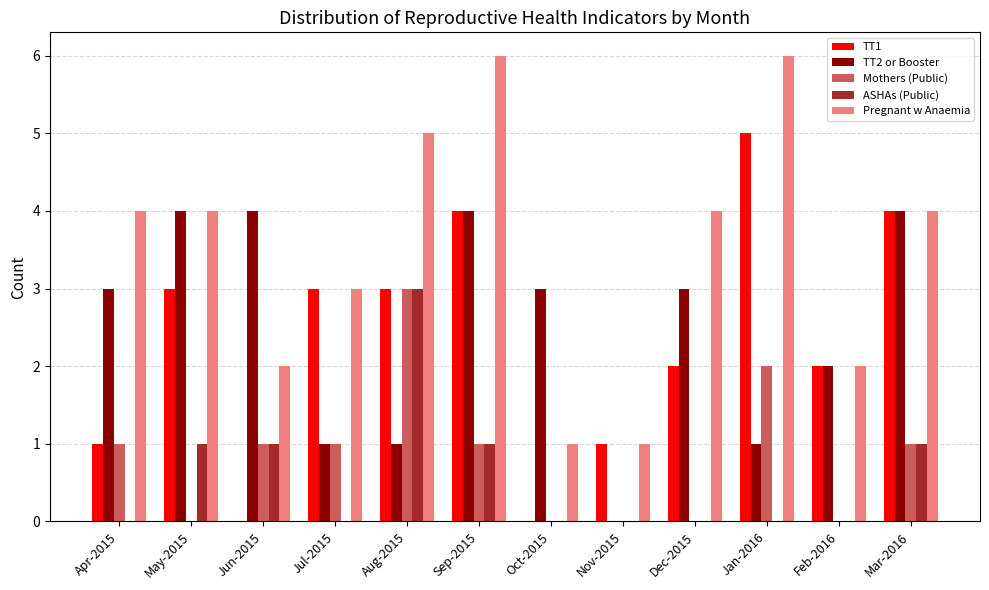

The TT1 series shows 2 at Feb-2016. True or false?

True